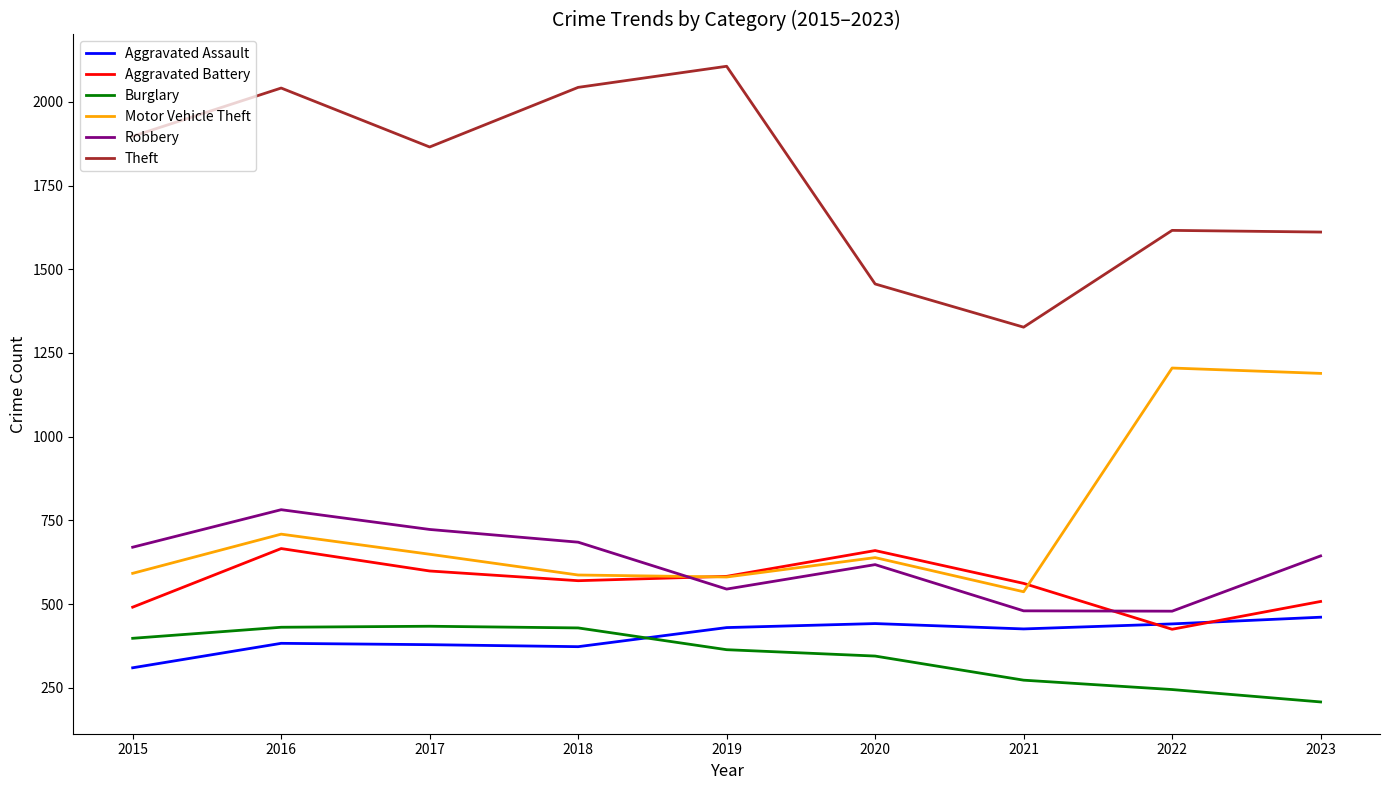

What are all the series names shown in the legend?

Aggravated Assault, Aggravated Battery, Burglary, Motor Vehicle Theft, Robbery, Theft